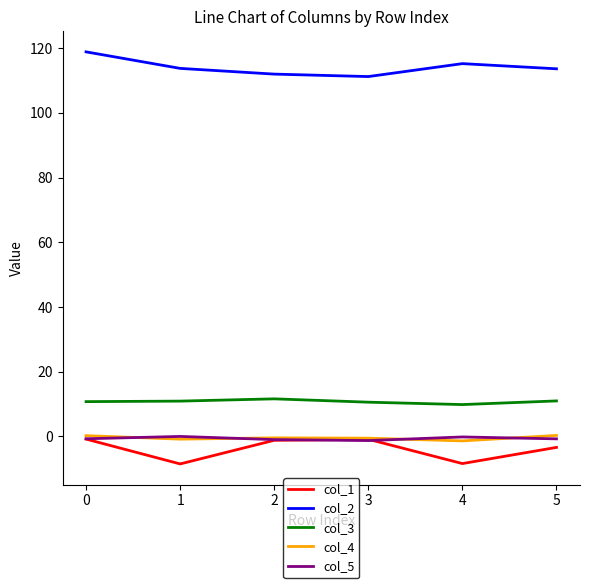

What is the maximum value for col_4?

0.3